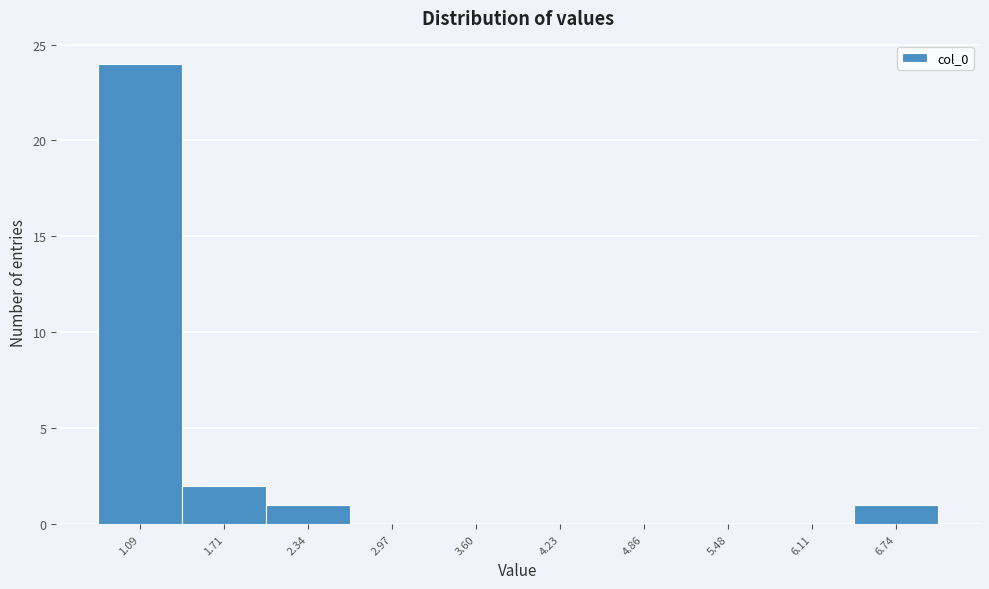

How tall is the bar that spans 1.4 to 2.0 on the x-axis? Neither the bar edges nor the heights are printed on the chart, so give them approximately, as read against the axes.

2